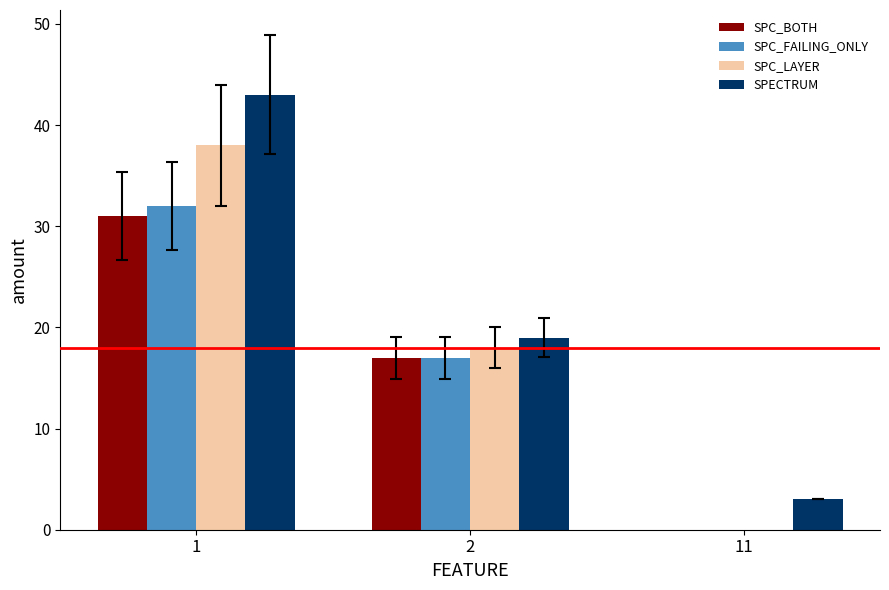

Reading right to left, what are all the values shown in this chart?

SPC_BOTH: 11=-1	2=17	1=31
SPC_FAILING_ONLY: 11=-1	2=17	1=32
SPC_LAYER: 11=-1	2=18	1=38
SPECTRUM: 11=3	2=19	1=43